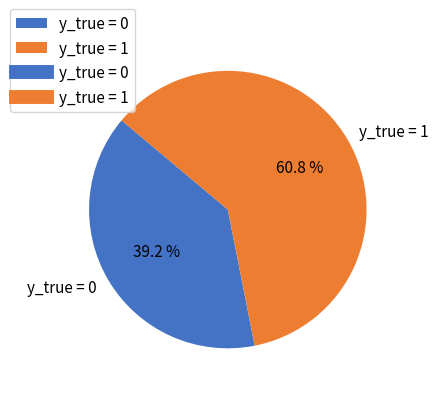

Do y_true = 1 and y_true = 0 together represent more than half of the pie?

Yes